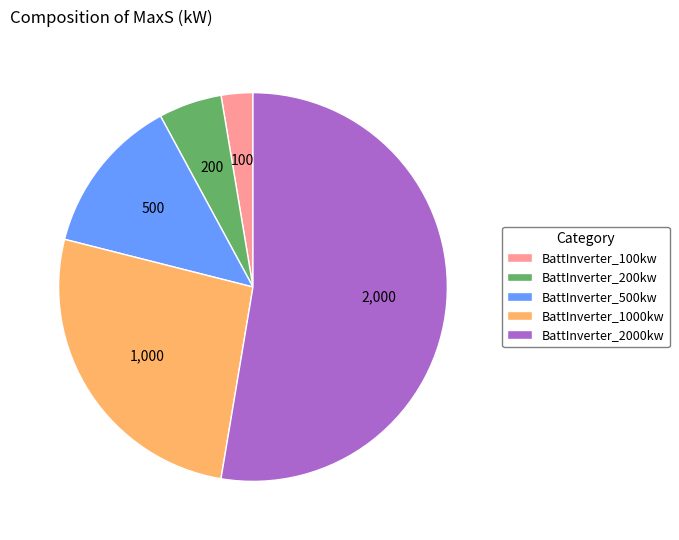

Does BattInverter_2000kw account for over 50% of the chart?

Yes